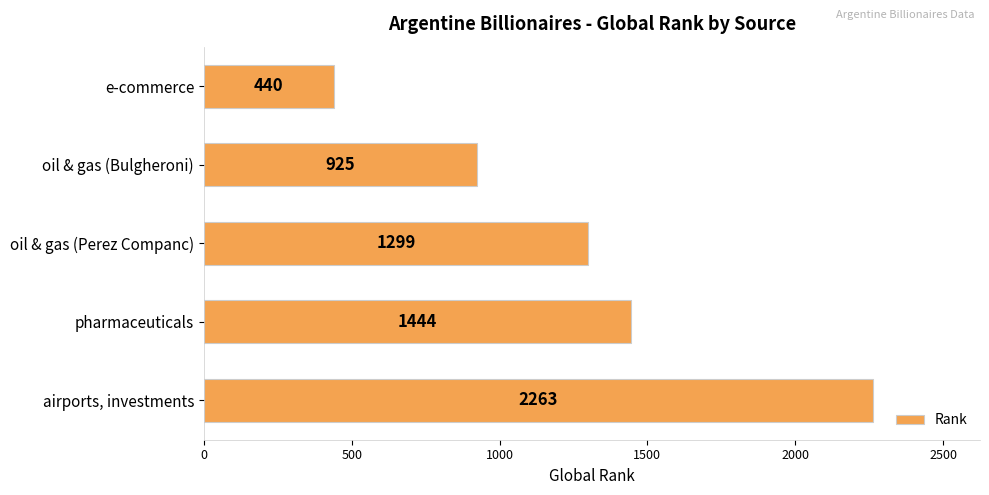

Reading top to bottom, transcribe all the data shown in this chart.

440	925	1299	1444	2263